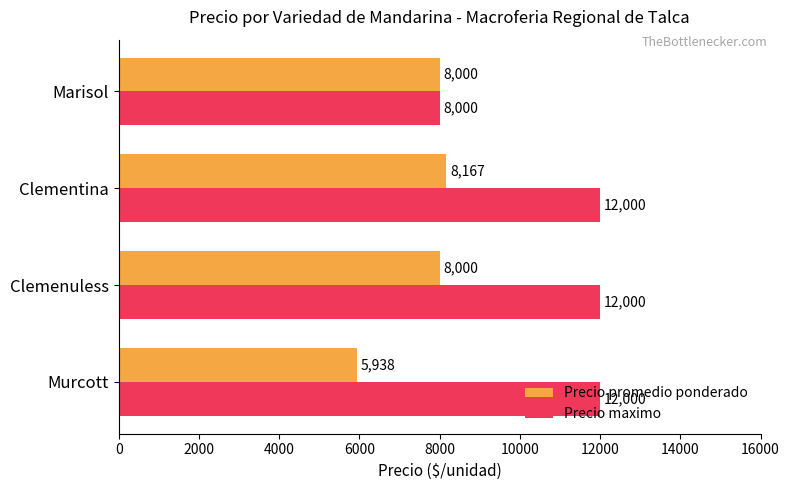

At which category is the sum across all series the highest?

Clementina